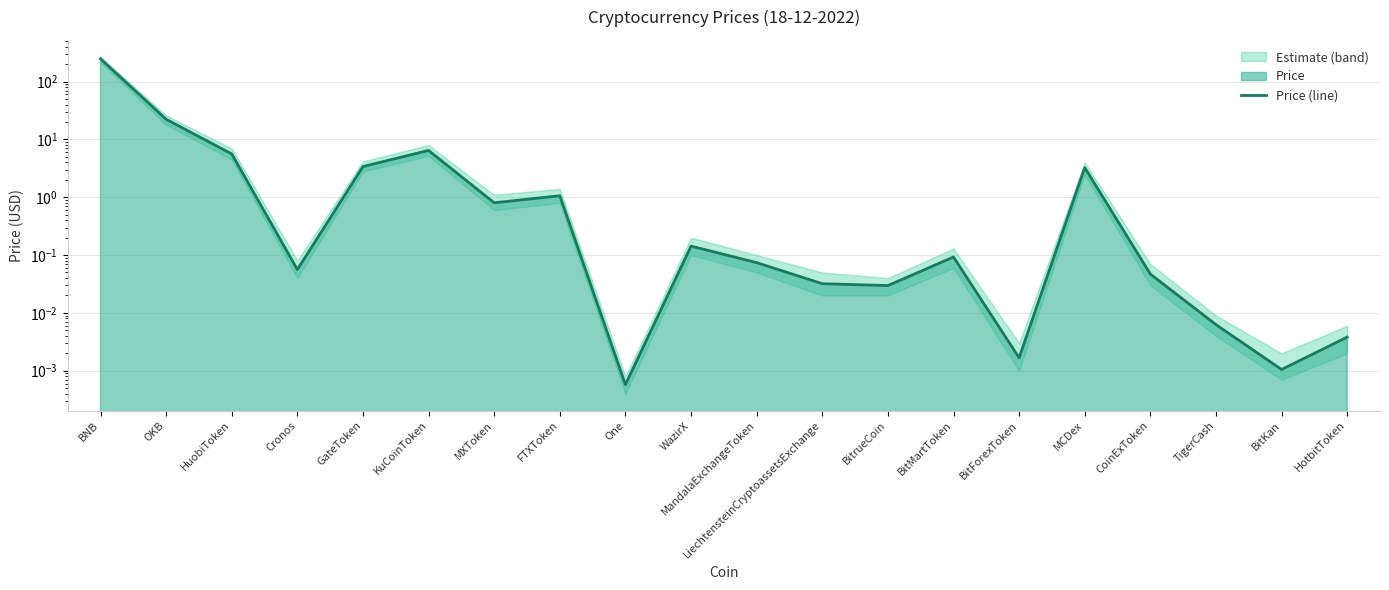

Which has a higher value, HotbitToken or One?

HotbitToken